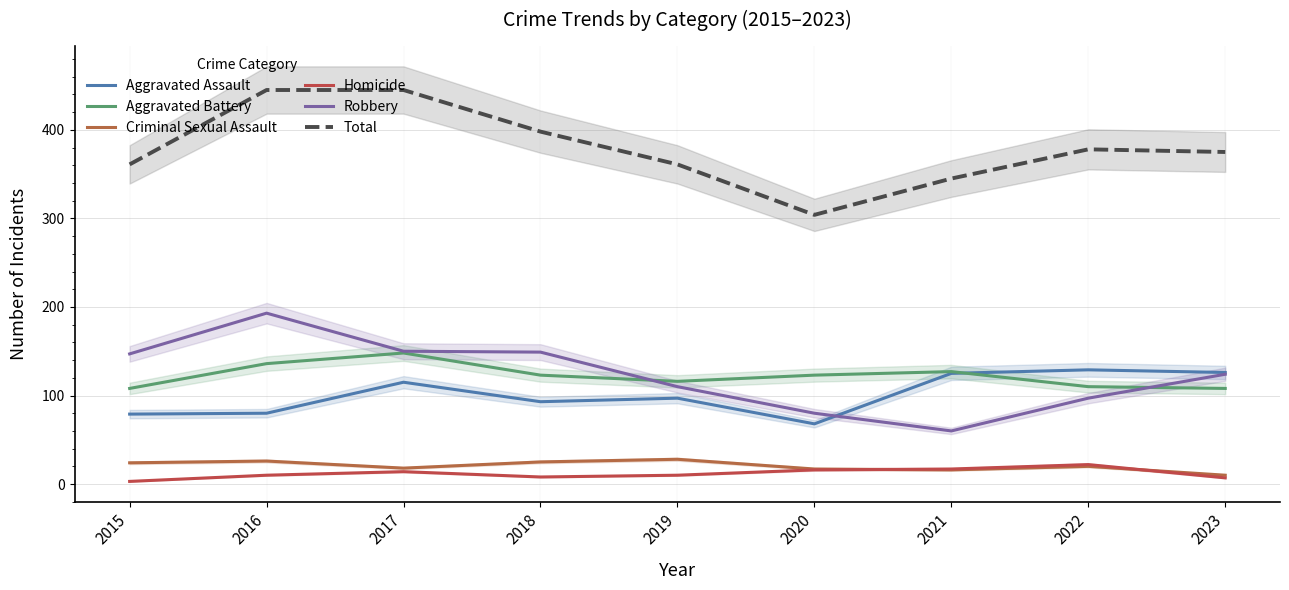

What is the sum of the Aggravated Assault values at 2019 and 2018?

190